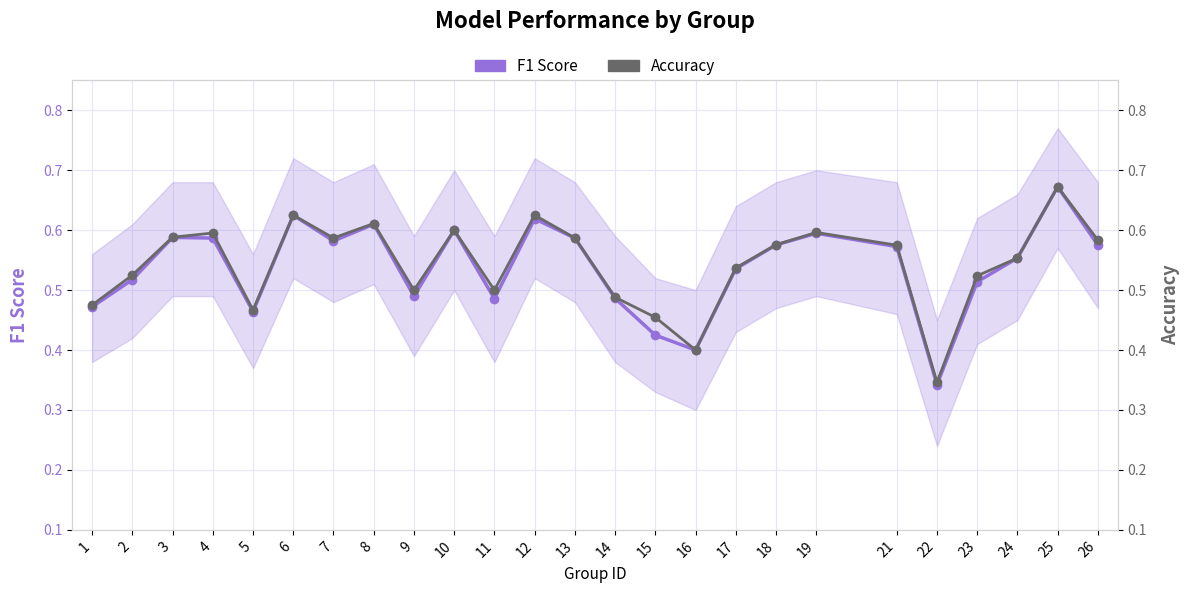

Reading left to right, extract all data points from this chart.

F1 Score: 0.5	0.5	0.6	0.6	0.5	0.6	0.6	0.6	0.5	0.6	0.5	0.6	0.6	0.5	0.4	0.4	0.5	0.6	0.6	0.6	0.3	0.5	0.6	0.7	0.6
Accuracy: 0.5	0.5	0.6	0.6	0.5	0.6	0.6	0.6	0.5	0.6	0.5	0.6	0.6	0.5	0.5	0.4	0.5	0.6	0.6	0.6	0.3	0.5	0.6	0.7	0.6